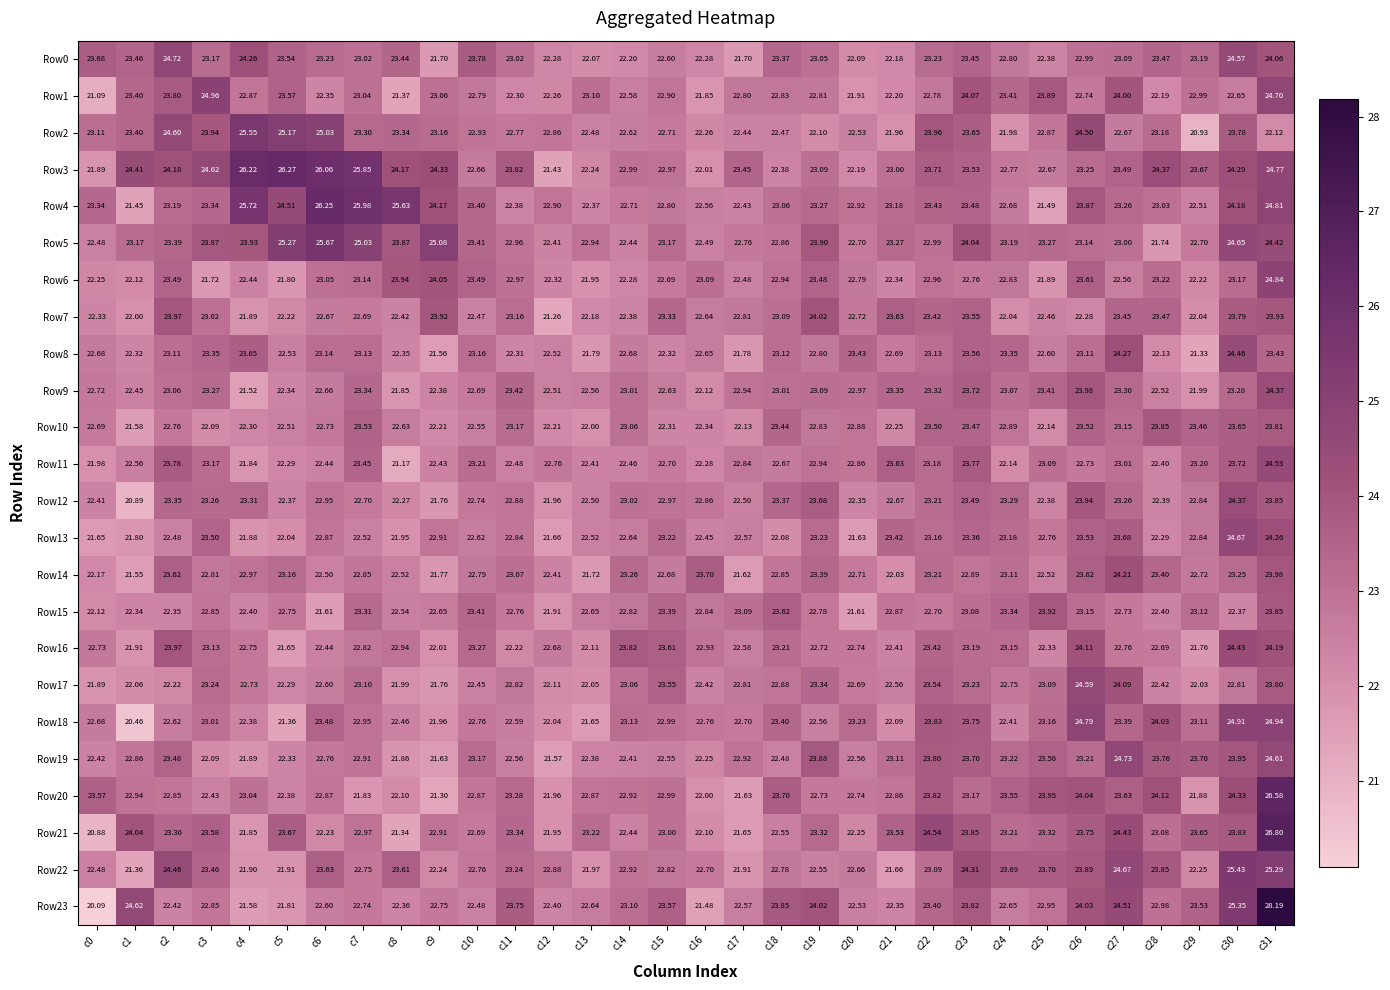

Is the value of Row14 at c3 greater than the value of Row1 at c23?

No